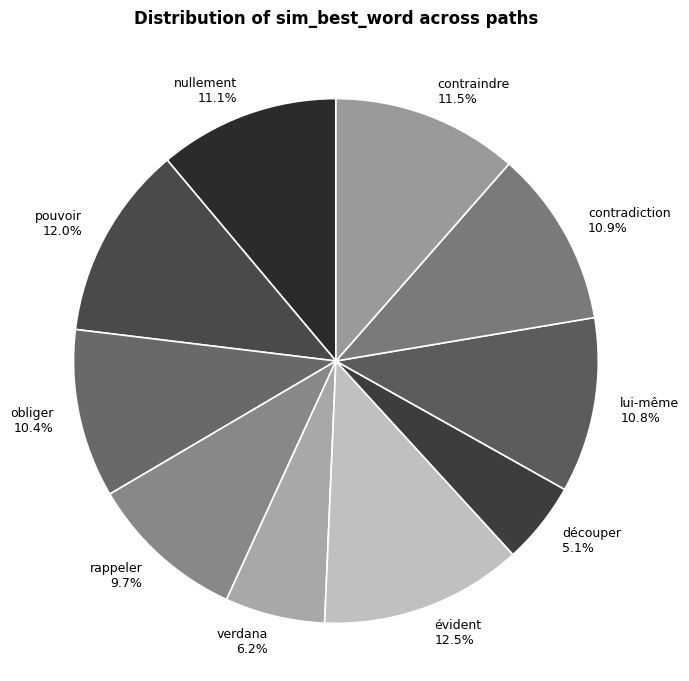

Which has a higher value, évident or lui-même?

évident